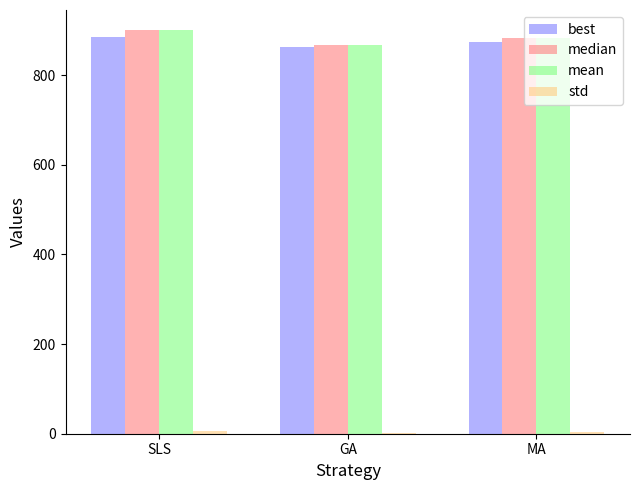

What is the sum of all median values?

2650.3